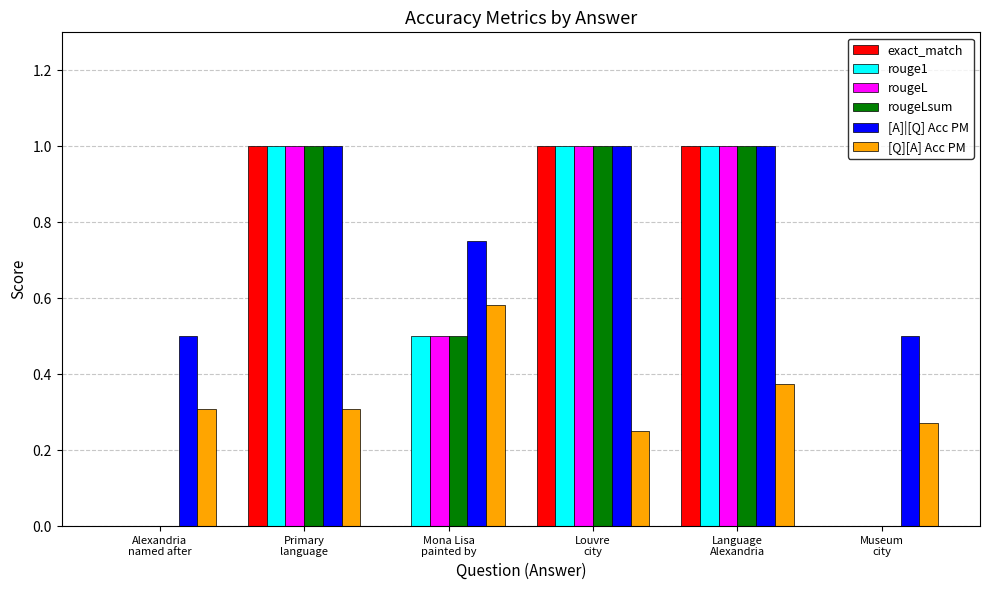

The rouge1 series shows 1.0 at Louvre
city. True or false?

True